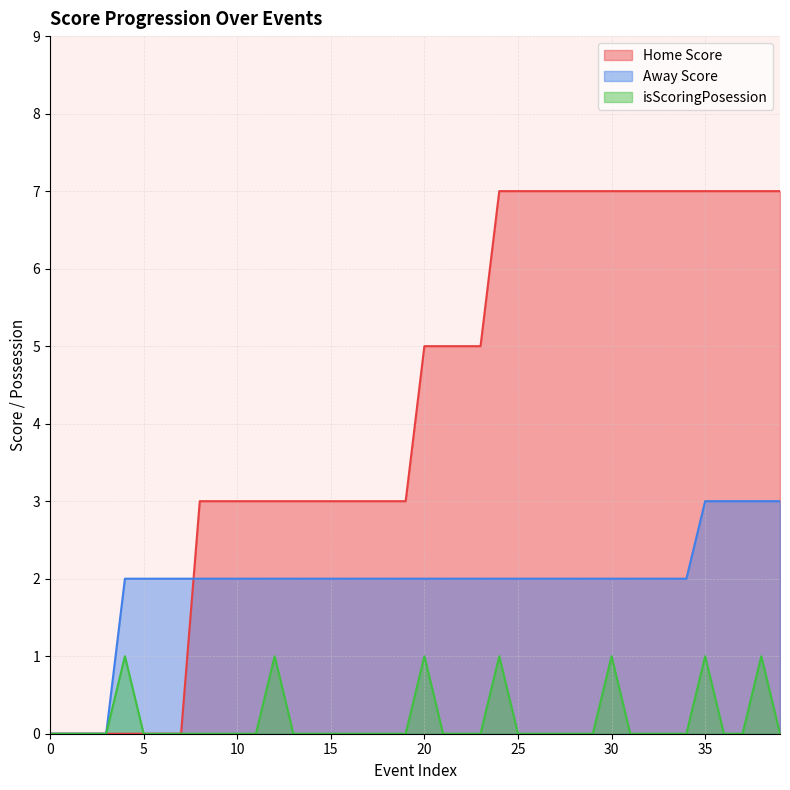

What is the total value across all series at 39?

10